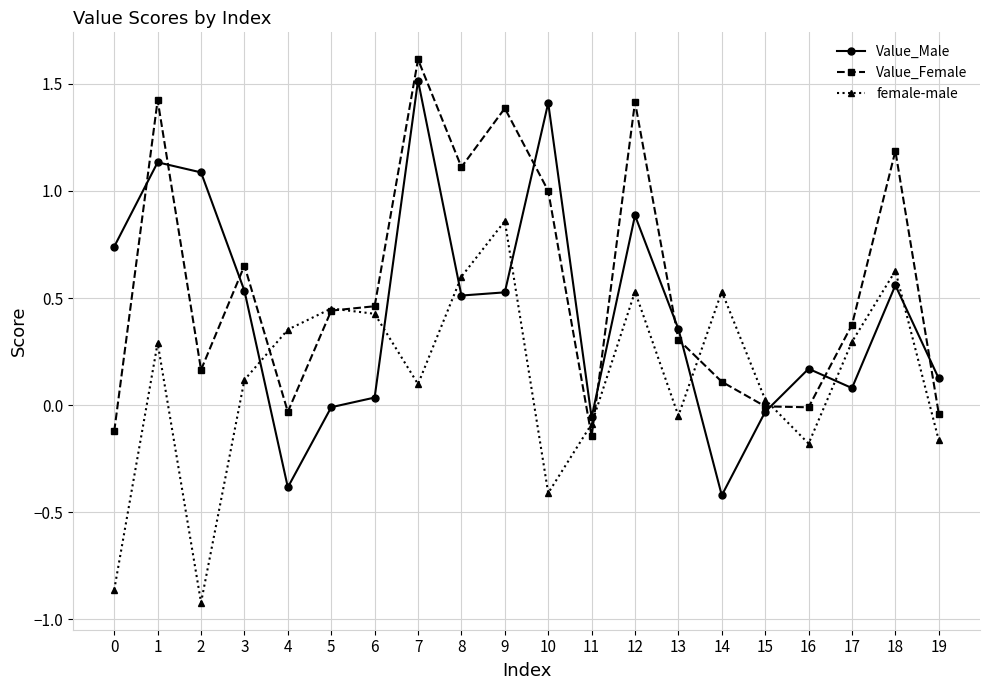

What are all the series names shown in the legend?

Value_Male, Value_Female, female-male